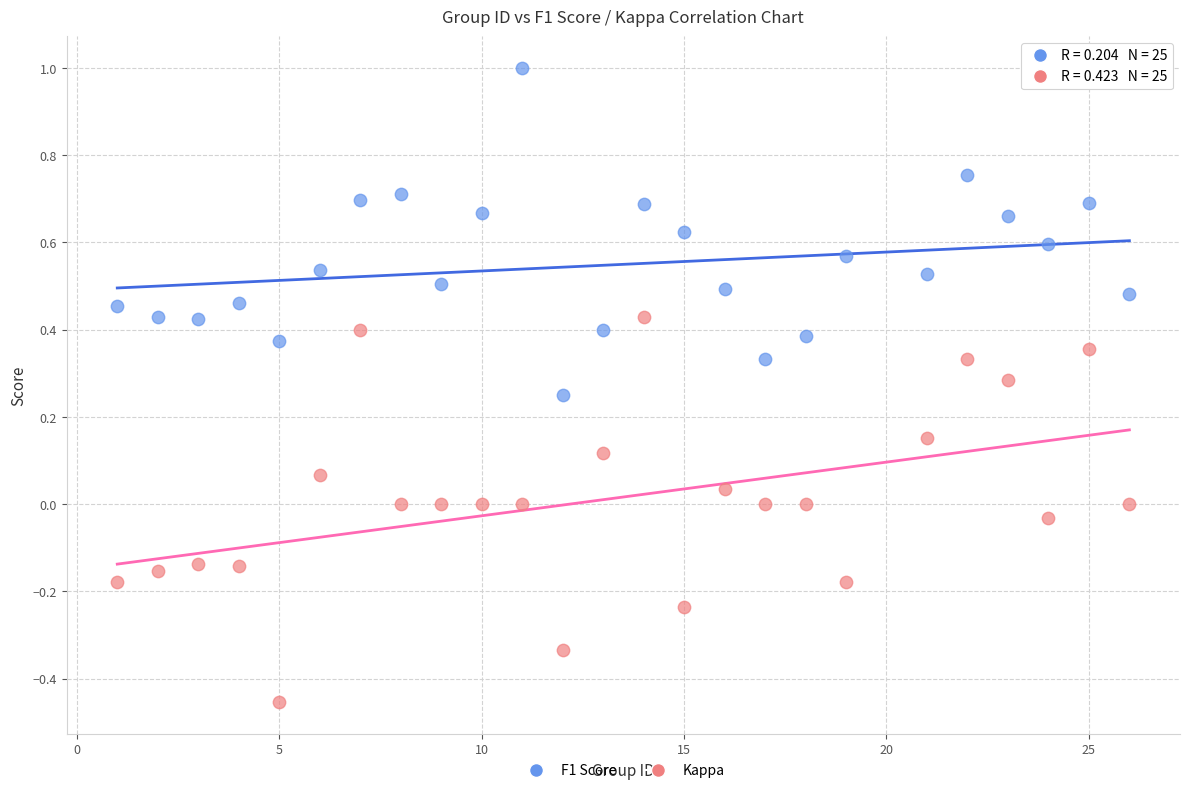

Which series reaches the minimum Y coordinate?

Kappa